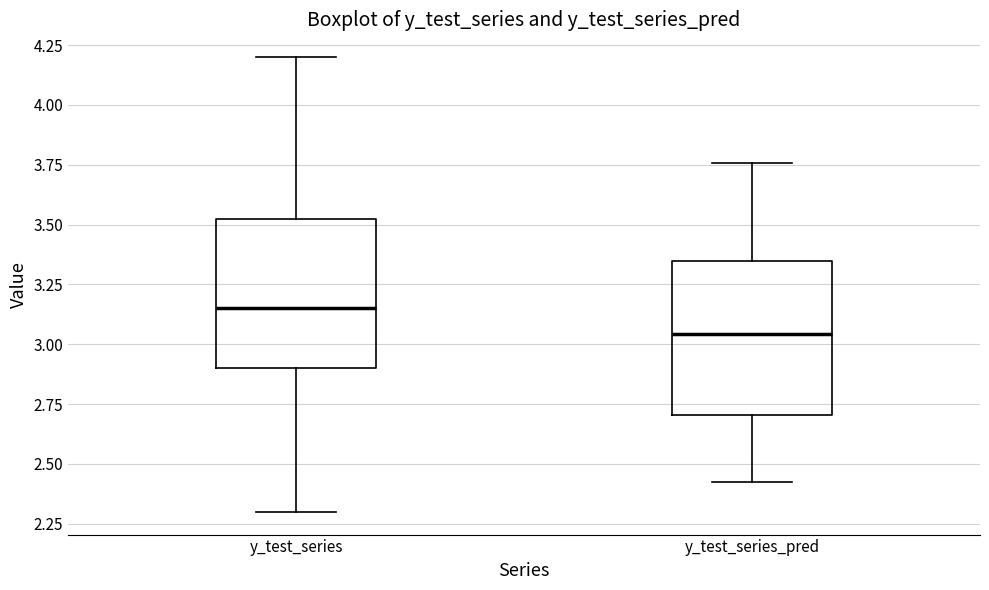

Reading left to right, transcribe this box plot: for each box, give where its median line is, the range the box spans, and where its two whiskers end, as read against the y-axis. The values are not printed on the chart, so give them approximately, as read against the axis.

y_test_series: median 3.15, box 2.90 to 3.55, whiskers 2.30 to 4.20
y_test_series_pred: median 3.05, box 2.70 to 3.35, whiskers 2.40 to 3.75